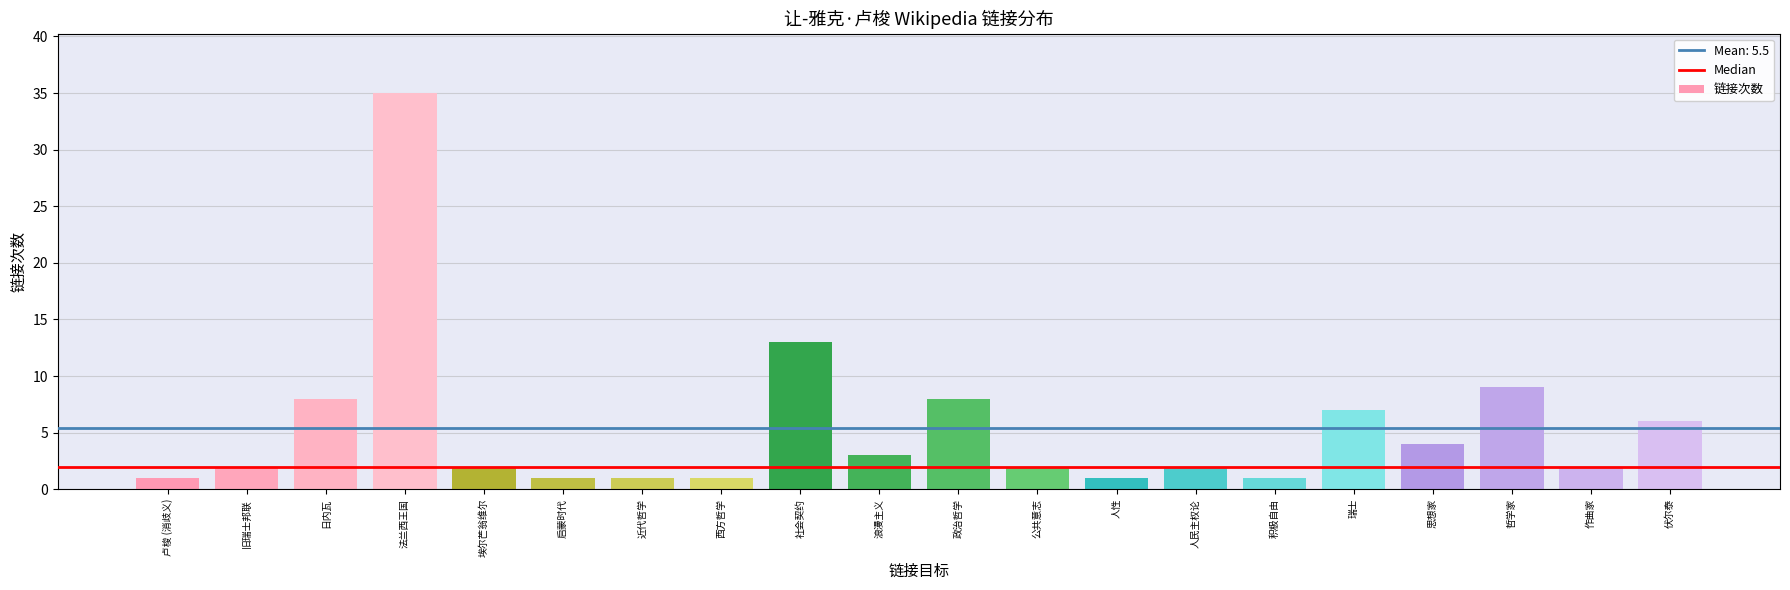

What is the ratio of the value at 瑞士 to the value at 社会契约?

0.5